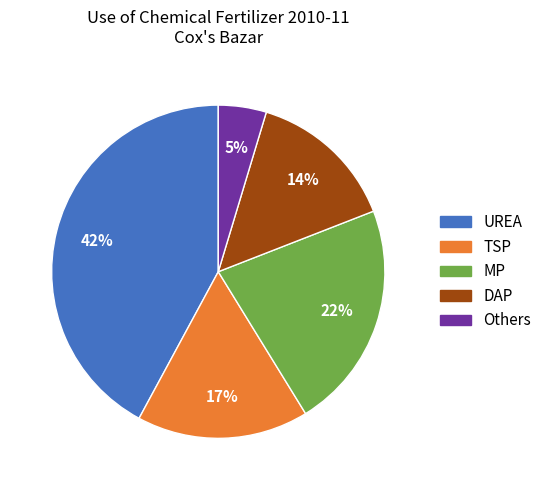

Does any single category account for the majority?

No